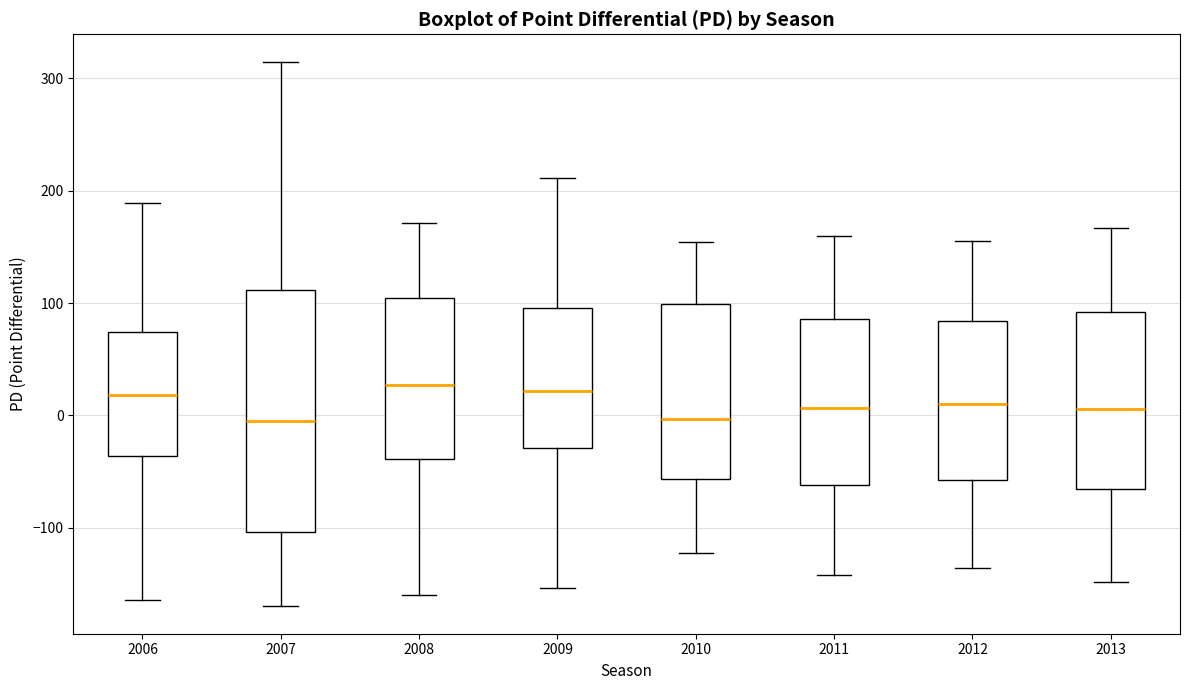

Where is the upper edge of the box at x = 2007 on the y-axis? The values are not printed on the chart, so give them approximately, as read against the axis.

110